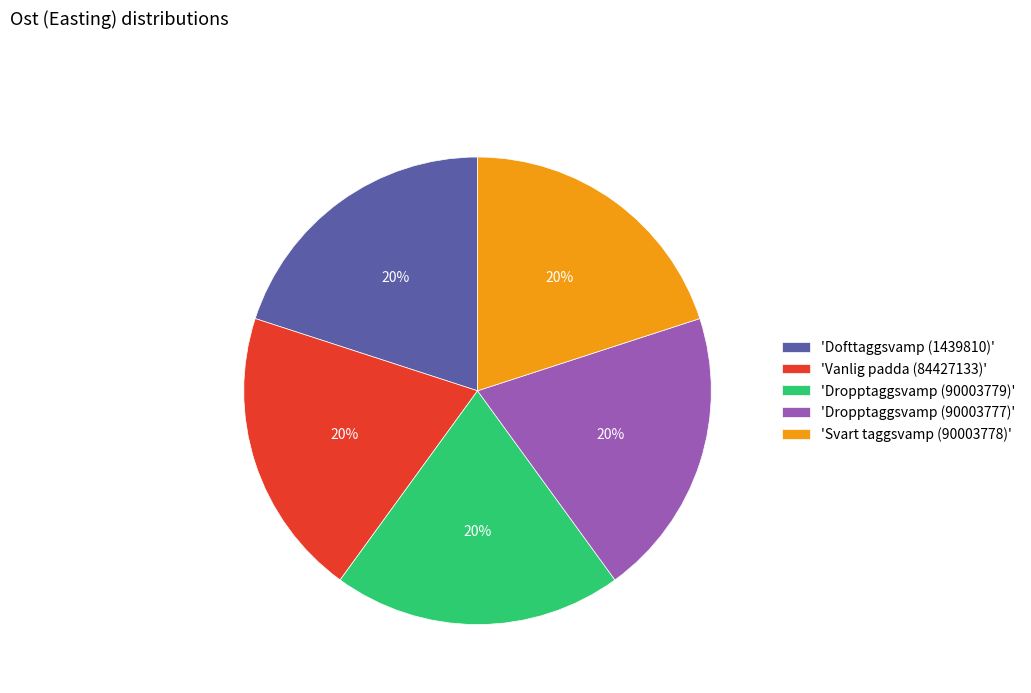

How many segments does this pie chart have?

5